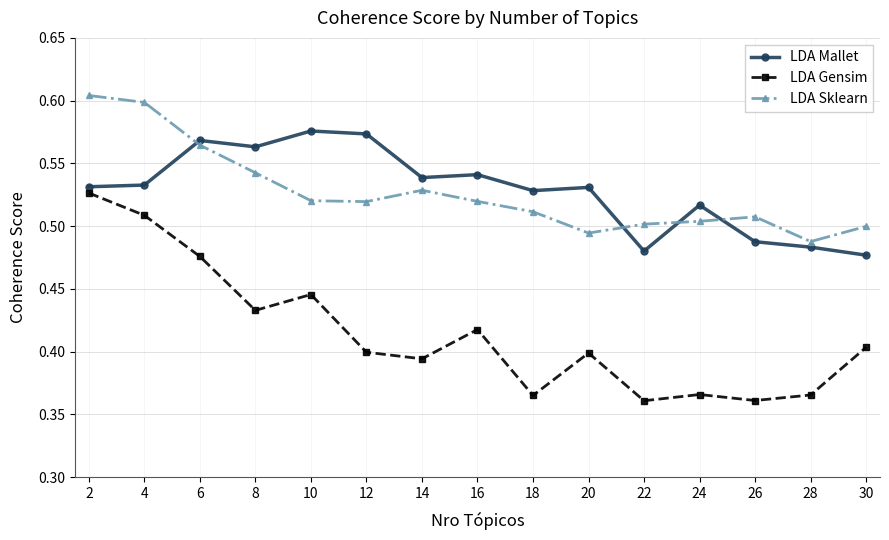

Is it true that LDA Gensim equals 0.4 at 10?

True